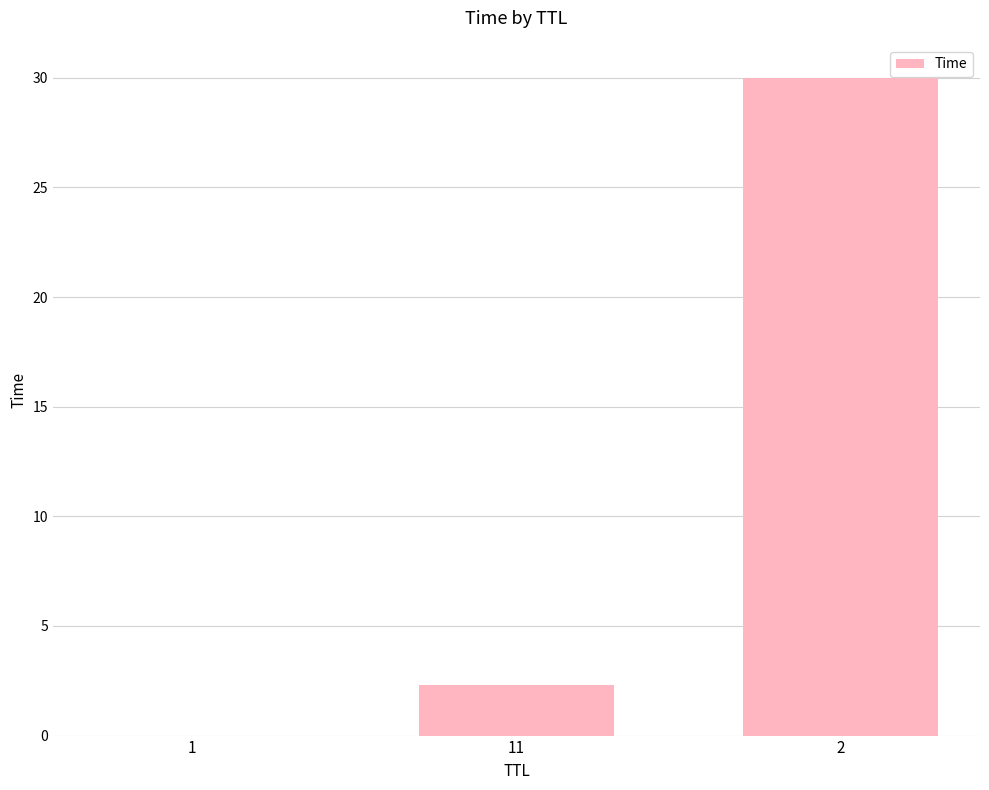

Is it true that the value at 11 is 3.4?

False